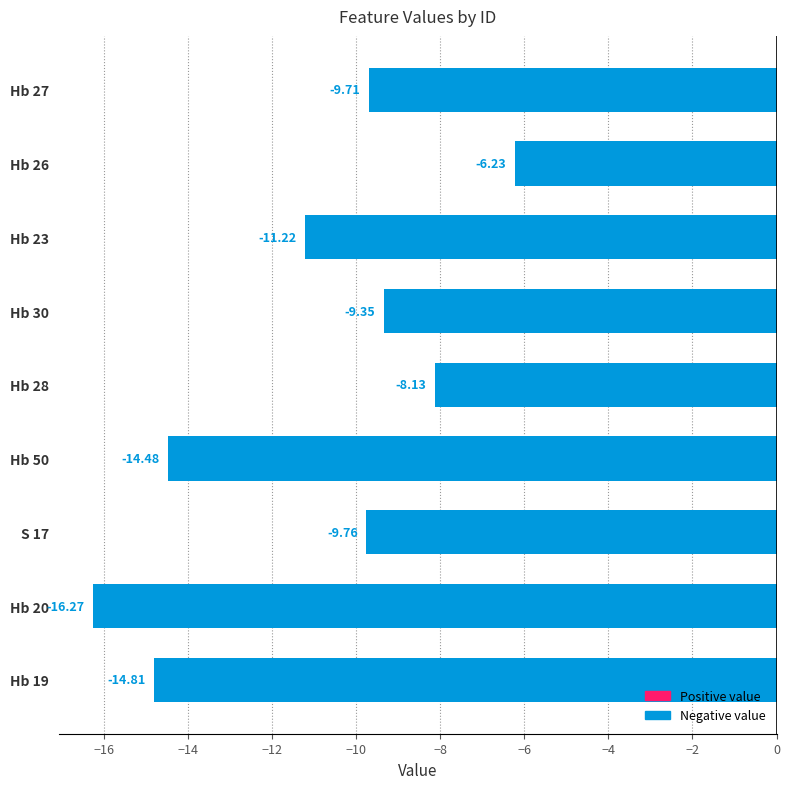

At which label is the value closest to -11?

Hb 23